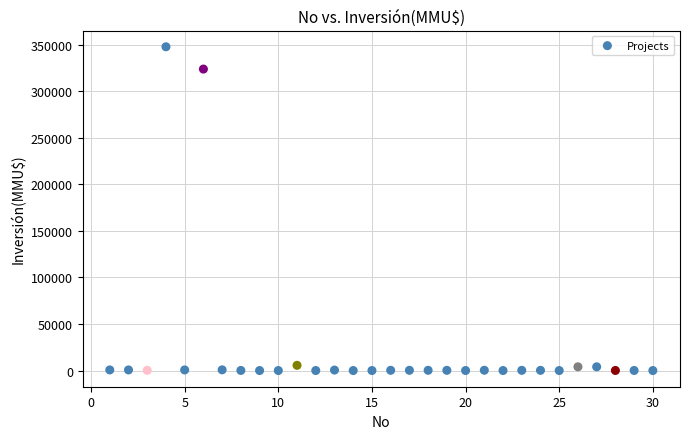

What is the range of X values (max minus min)?

29